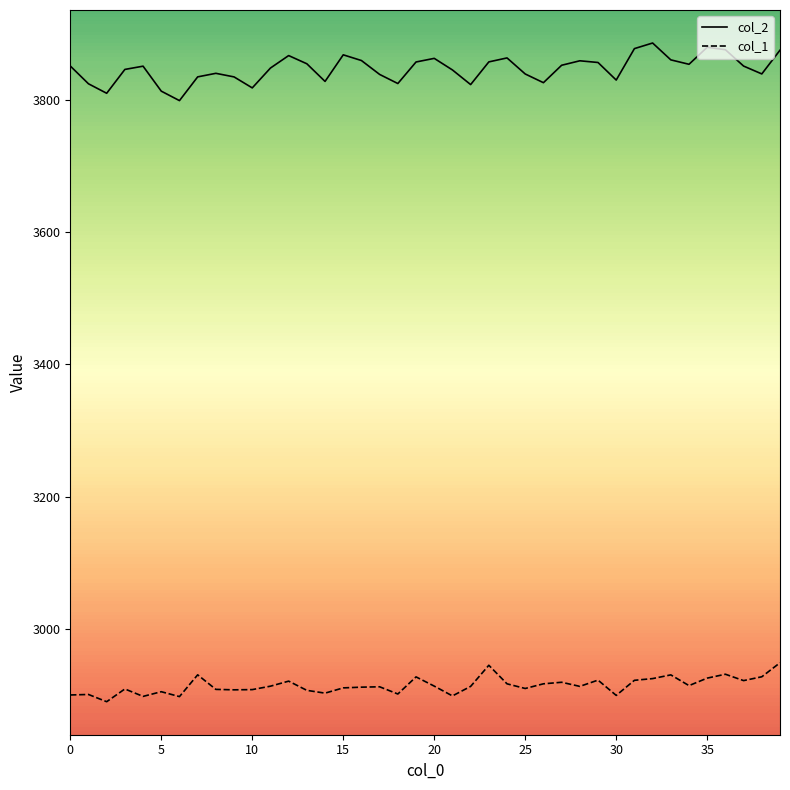

True or false: col_2 and col_1 intersect in this chart.

False